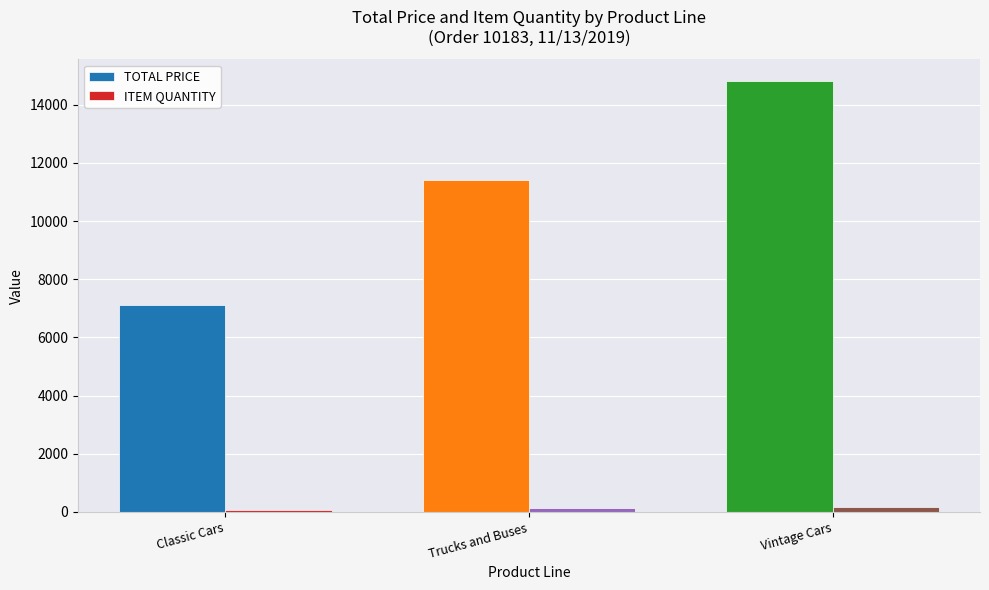

At Vintage Cars, list the series in order from largest to smallest.

TOTAL PRICE, ITEM QUANTITY